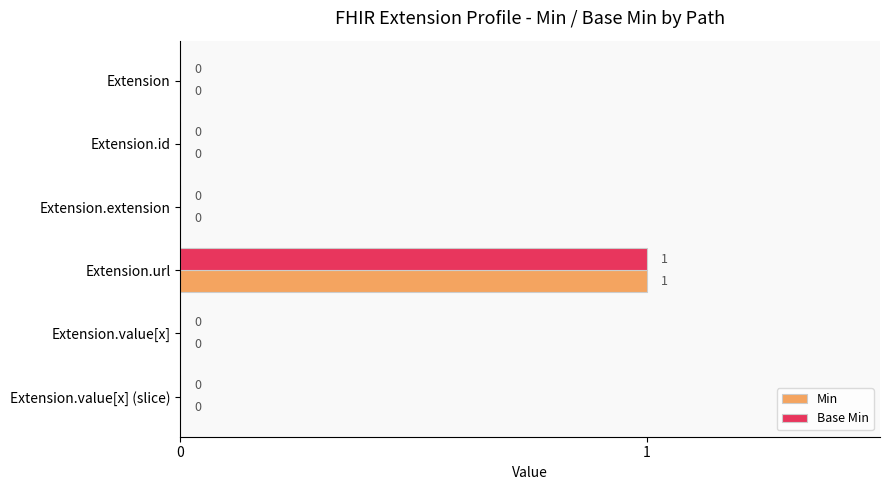

How many data points does each series have?

6